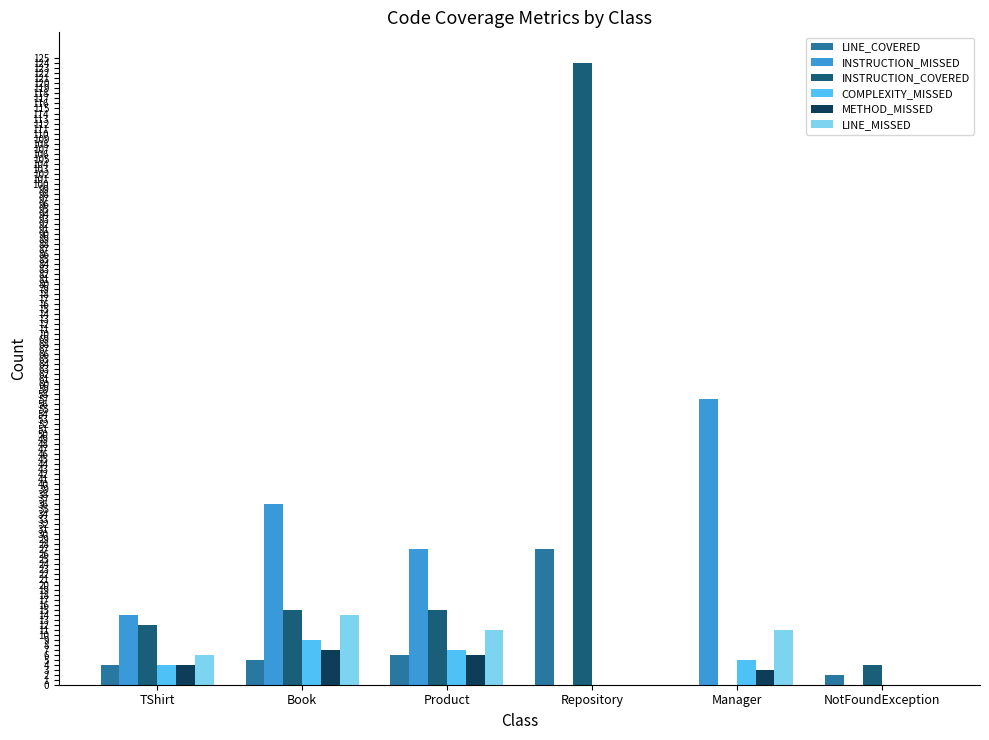

Is the value of INSTRUCTION_COVERED at Repository greater than the value of LINE_MISSED at Book?

Yes